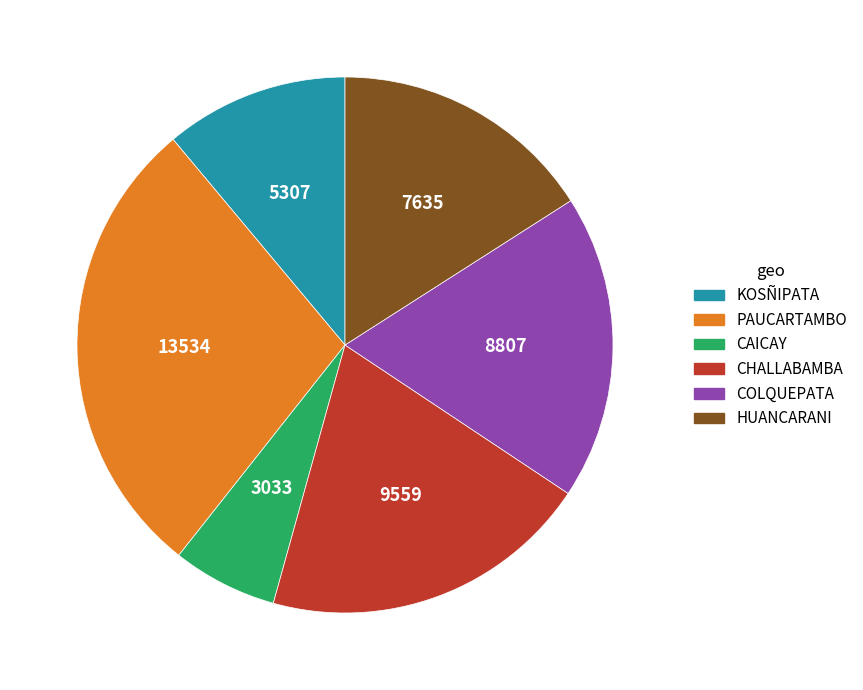

How many segments does this pie chart have?

6